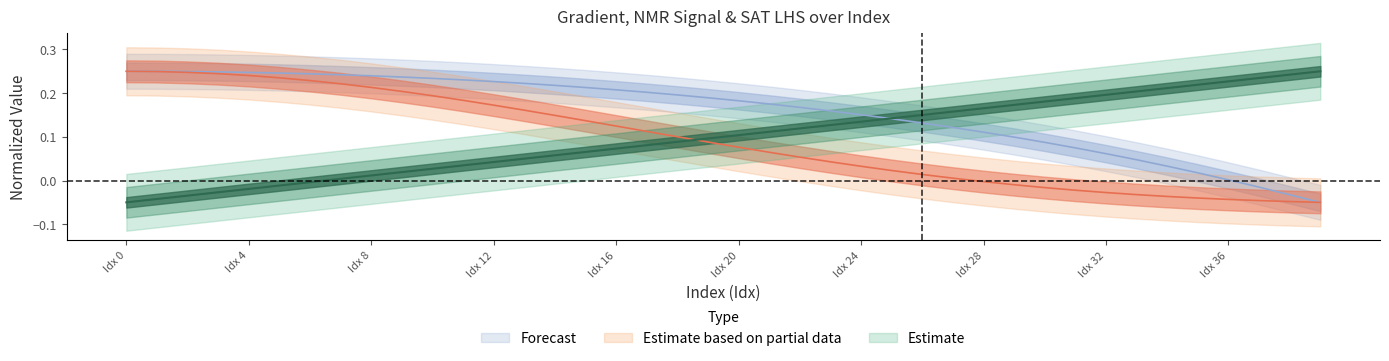

What is the average value of the NMR_mean_scaled series?

0.1